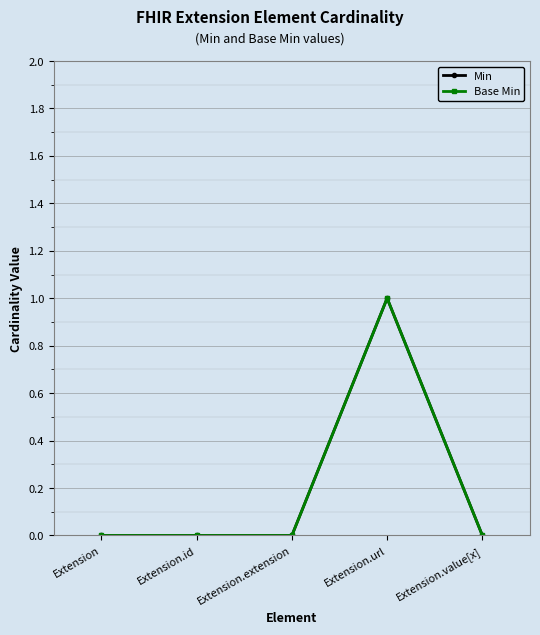

Count the Min values in the range 0 to 1.

5